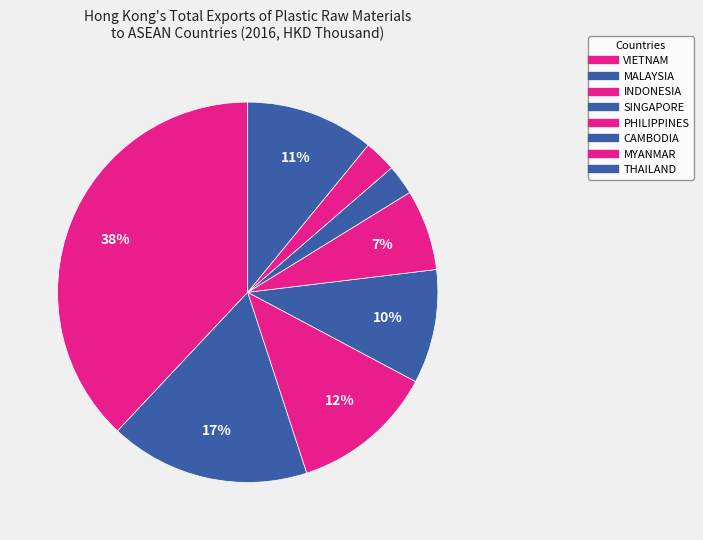

How much of the chart is everything except MALAYSIA?

83.0%